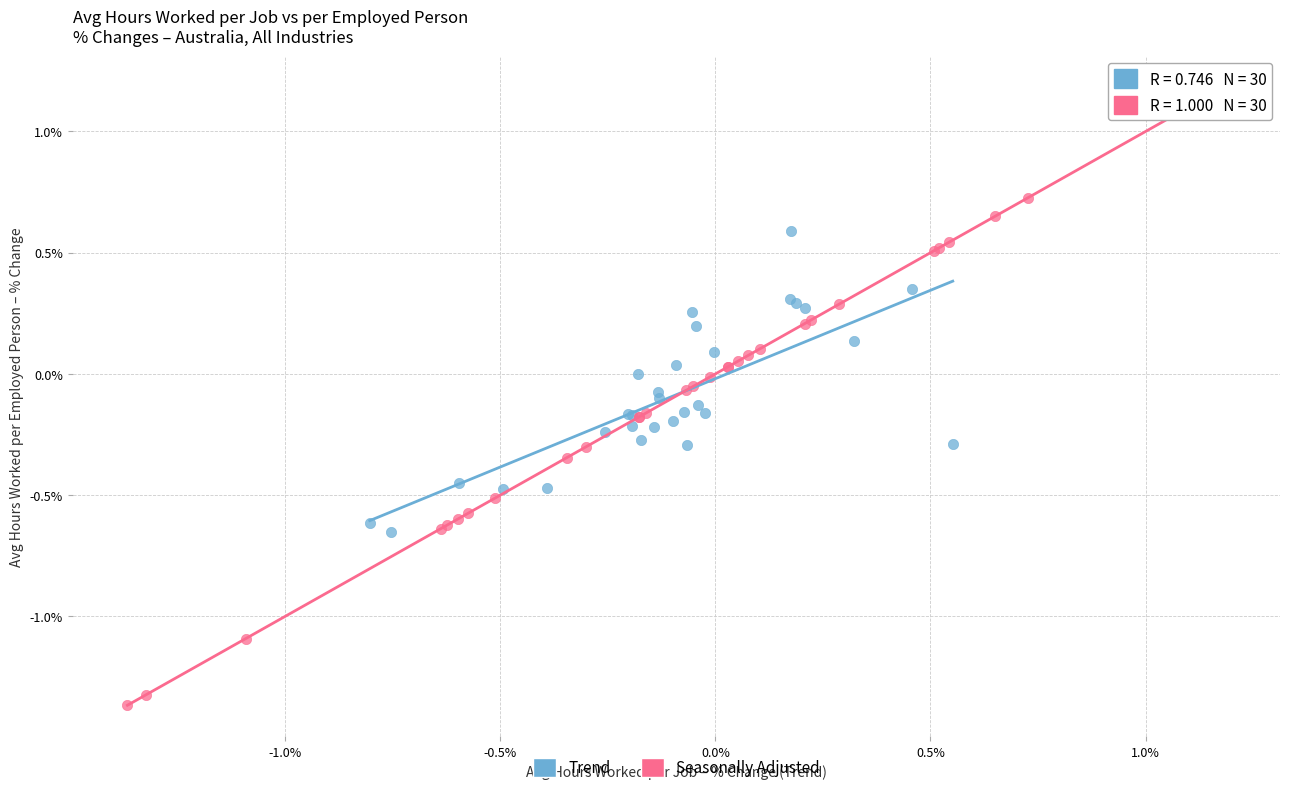

Which series contains the lowest Y value?

Seasonally Adjusted